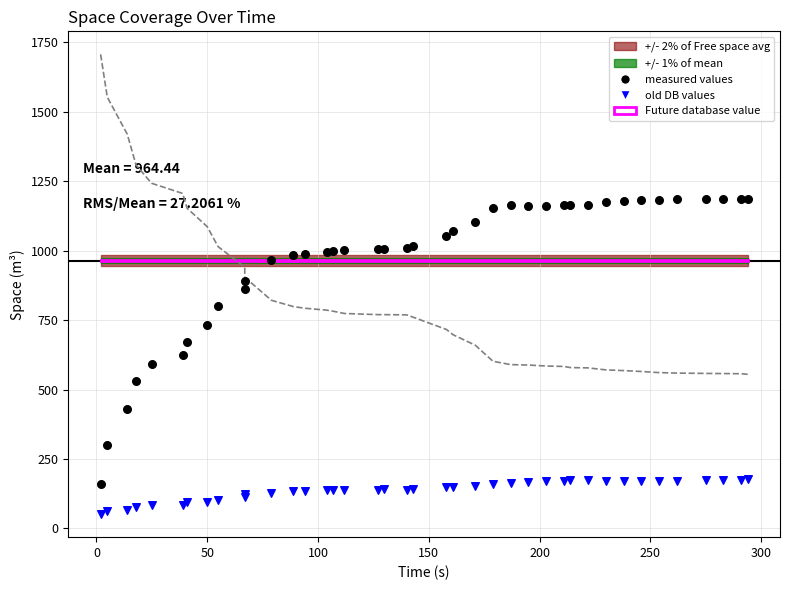

Which series has the largest total across all categories?

measured values (Free space)